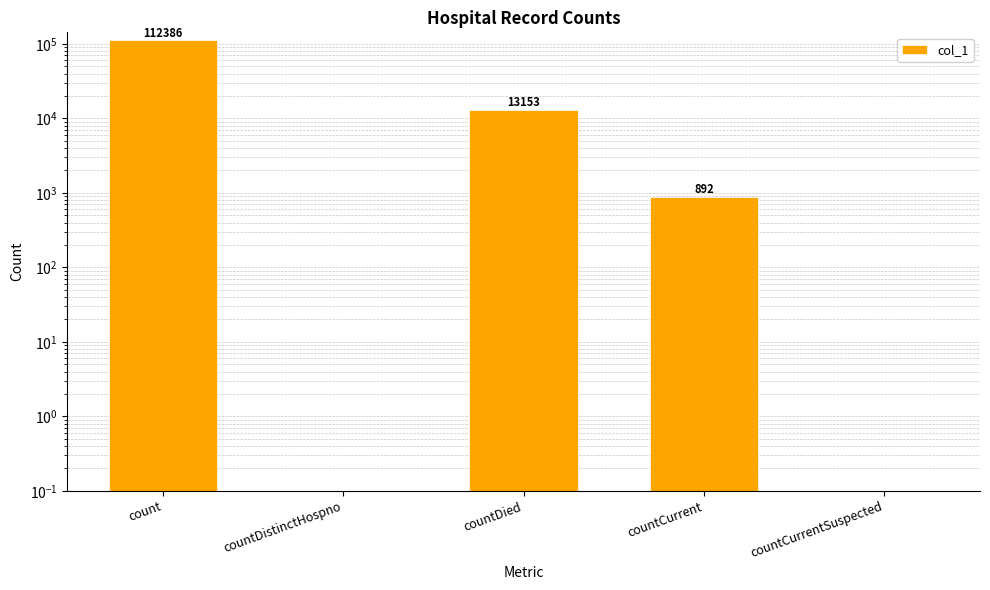

What is the difference between the values at countDistinctHospno and count?

112386